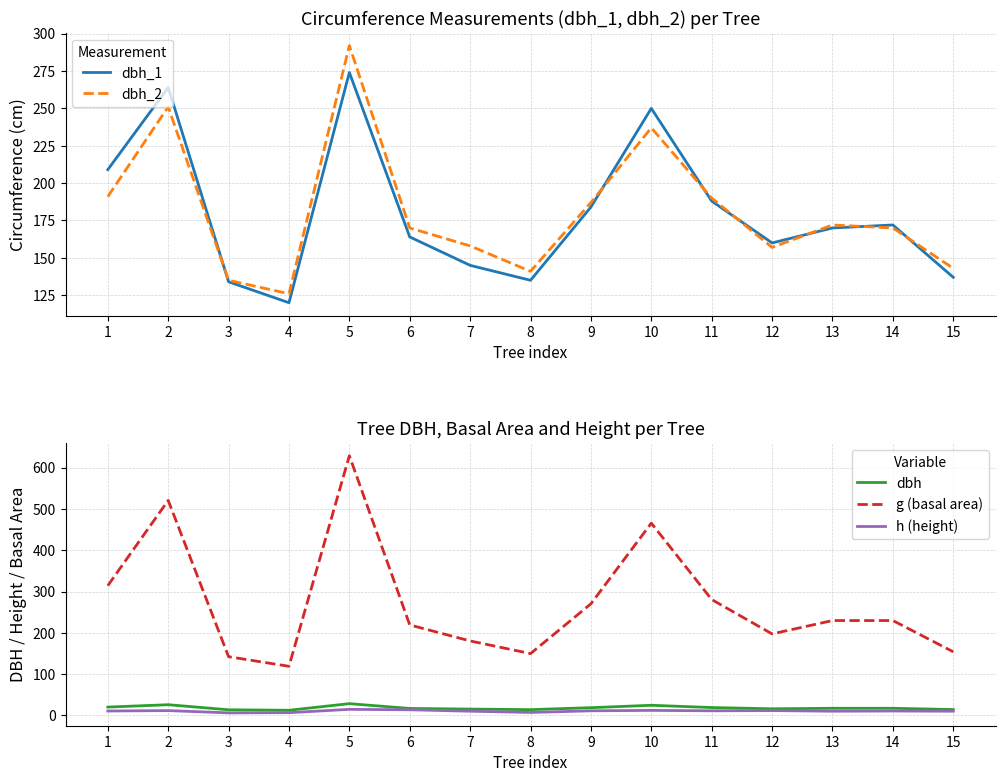

Where does the dbh series first go above 17?

1